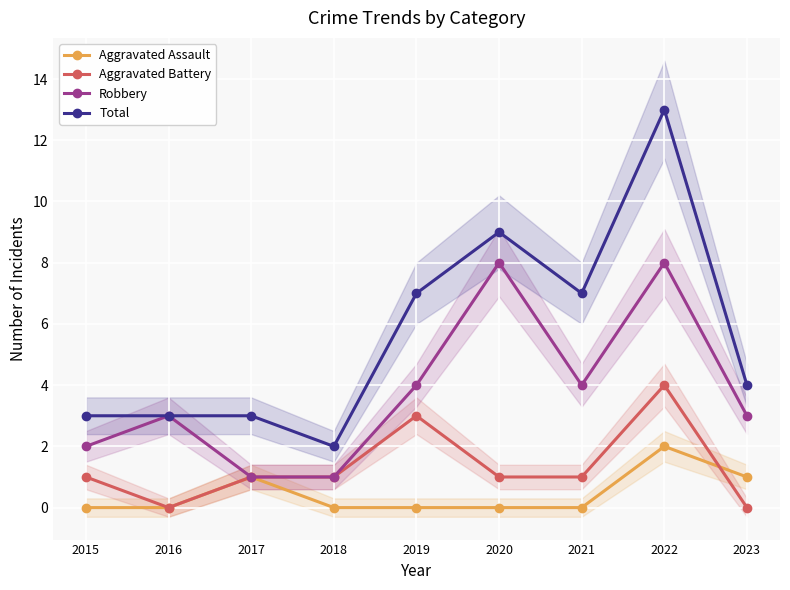

List the series in order of their overall mean, highest first.

Total, Robbery, Aggravated Battery, Aggravated Assault